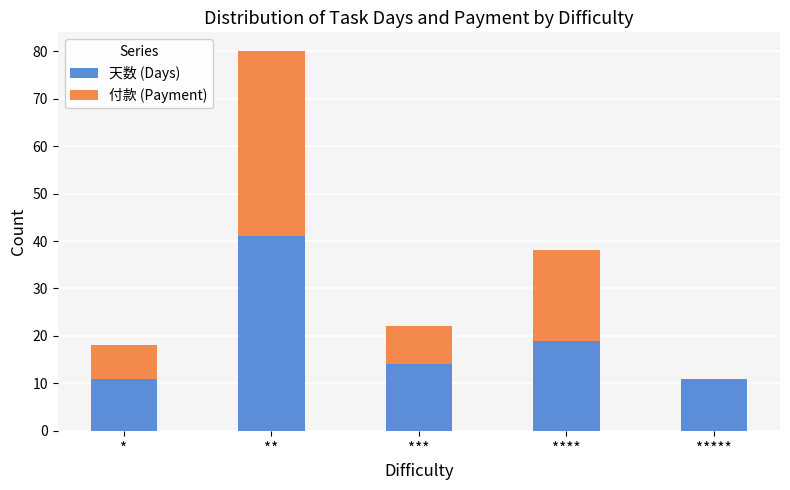

True or false: 天数 (Days) has a value of 30 at ****.

False